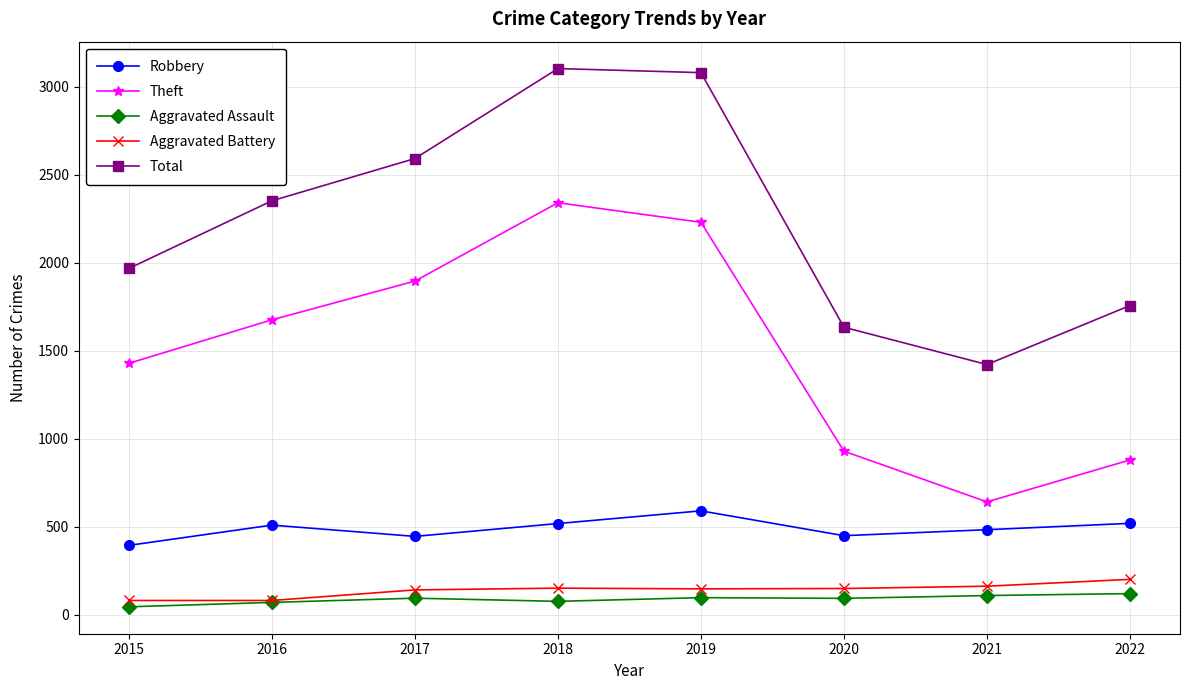

Is it true that Total equals 677 at 2018?

False